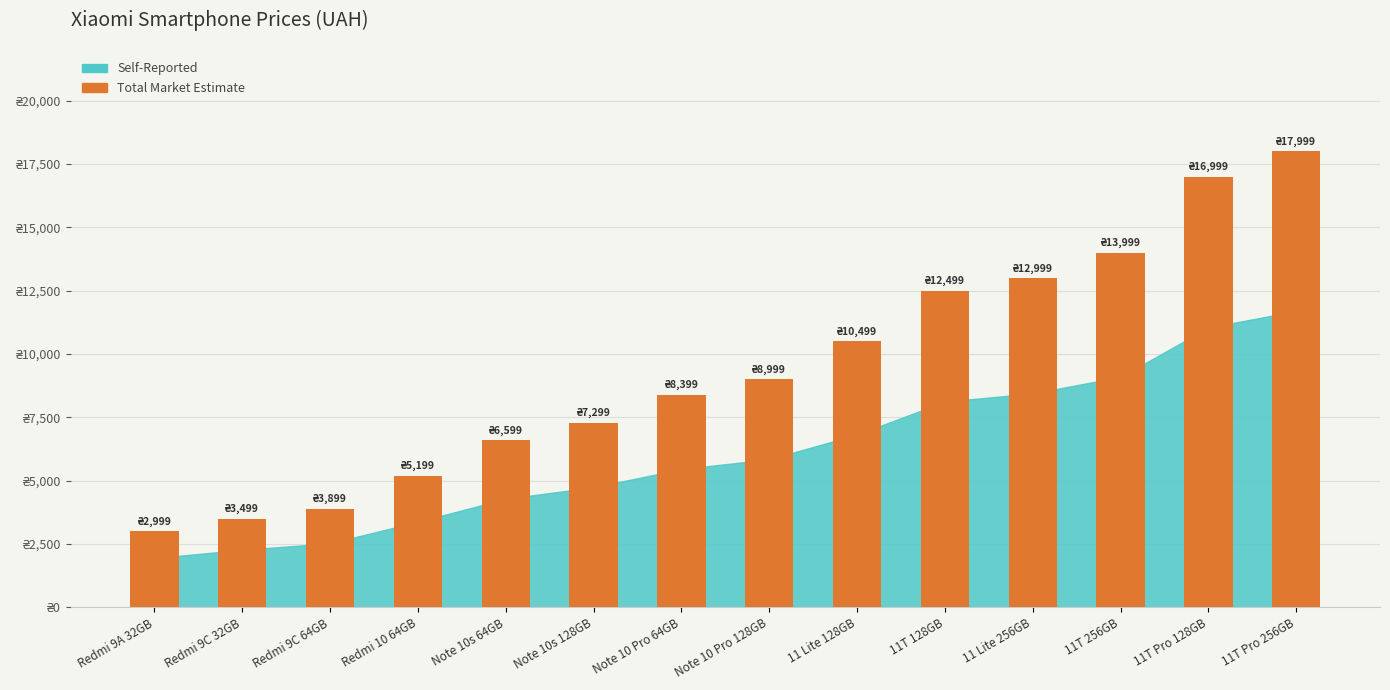

At which category does the chart reach its minimum across all series?

Redmi 9A 32GB